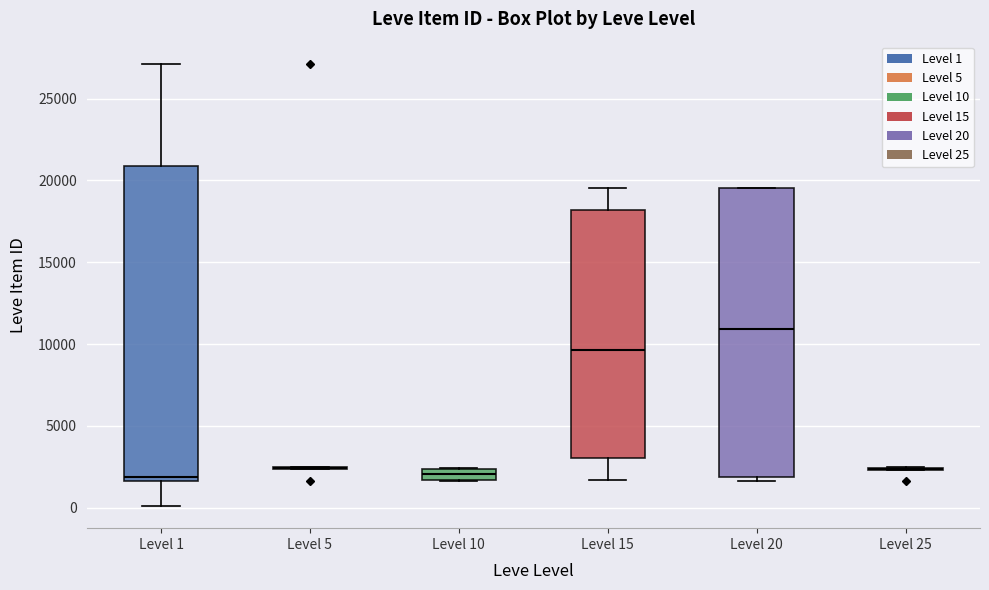

Comparing the boxes themselves (not the whiskers), which one is the tallest?

Level 1